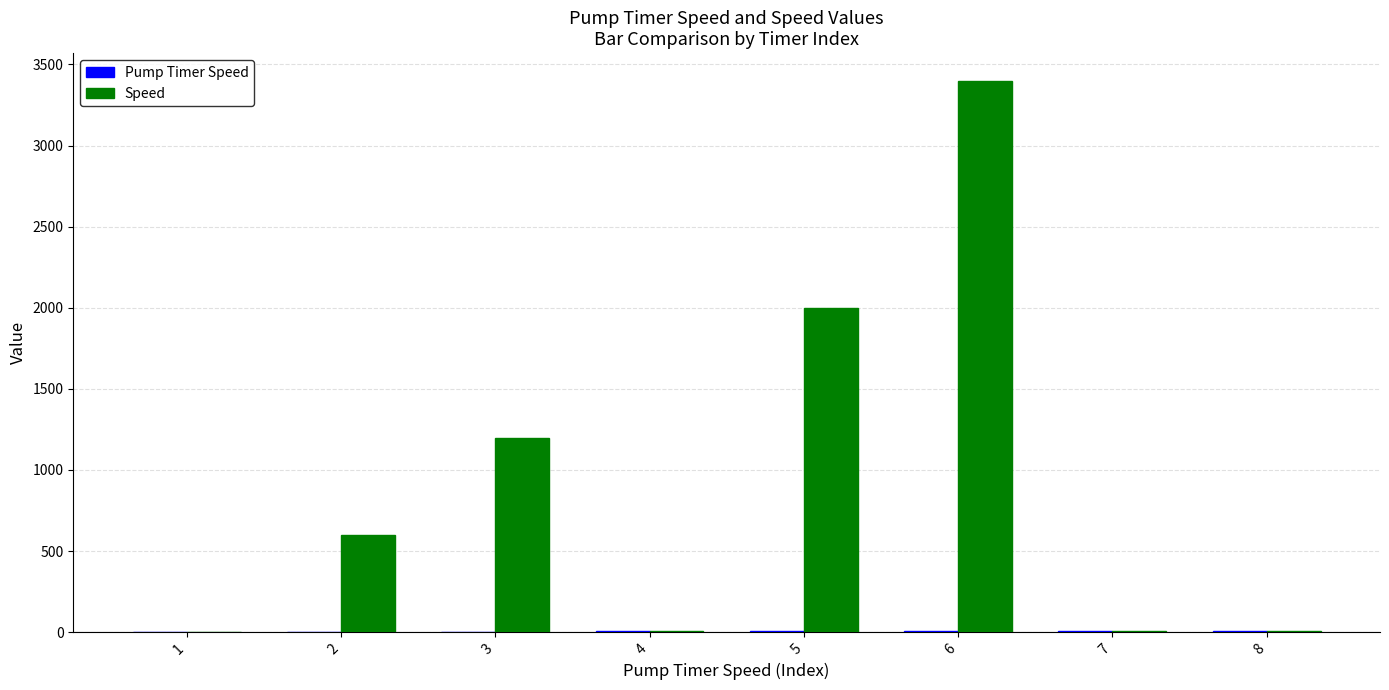

What is the sum of all Speed values?

7227